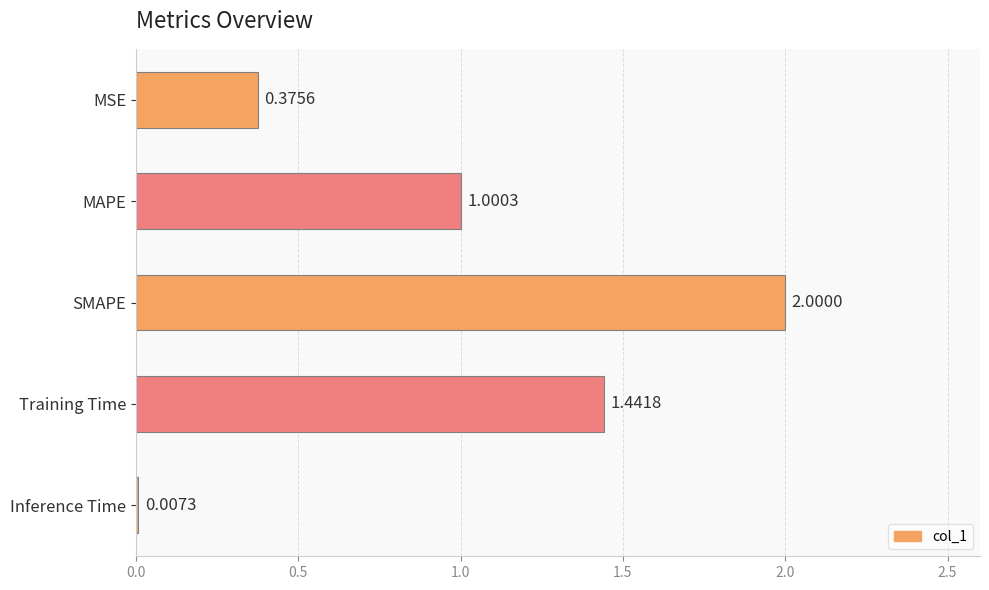

Which has a higher value, Inference Time or SMAPE?

SMAPE